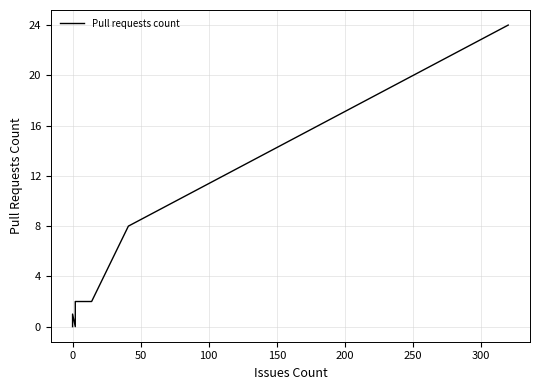

How many values are above zero?

5